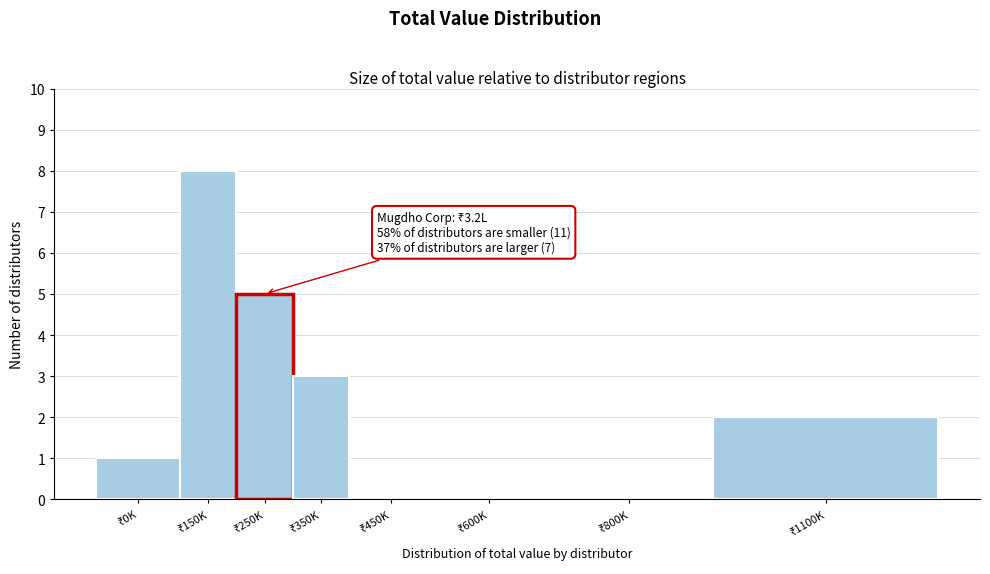

What is the sum of all values?

19